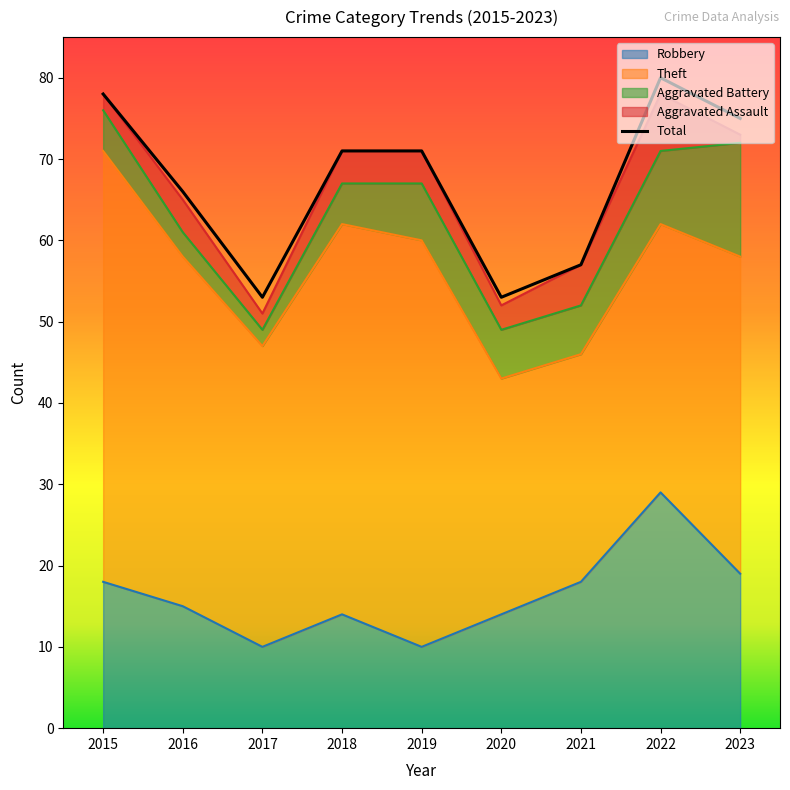

What value does the Aggravated Battery series have at 2021?

6